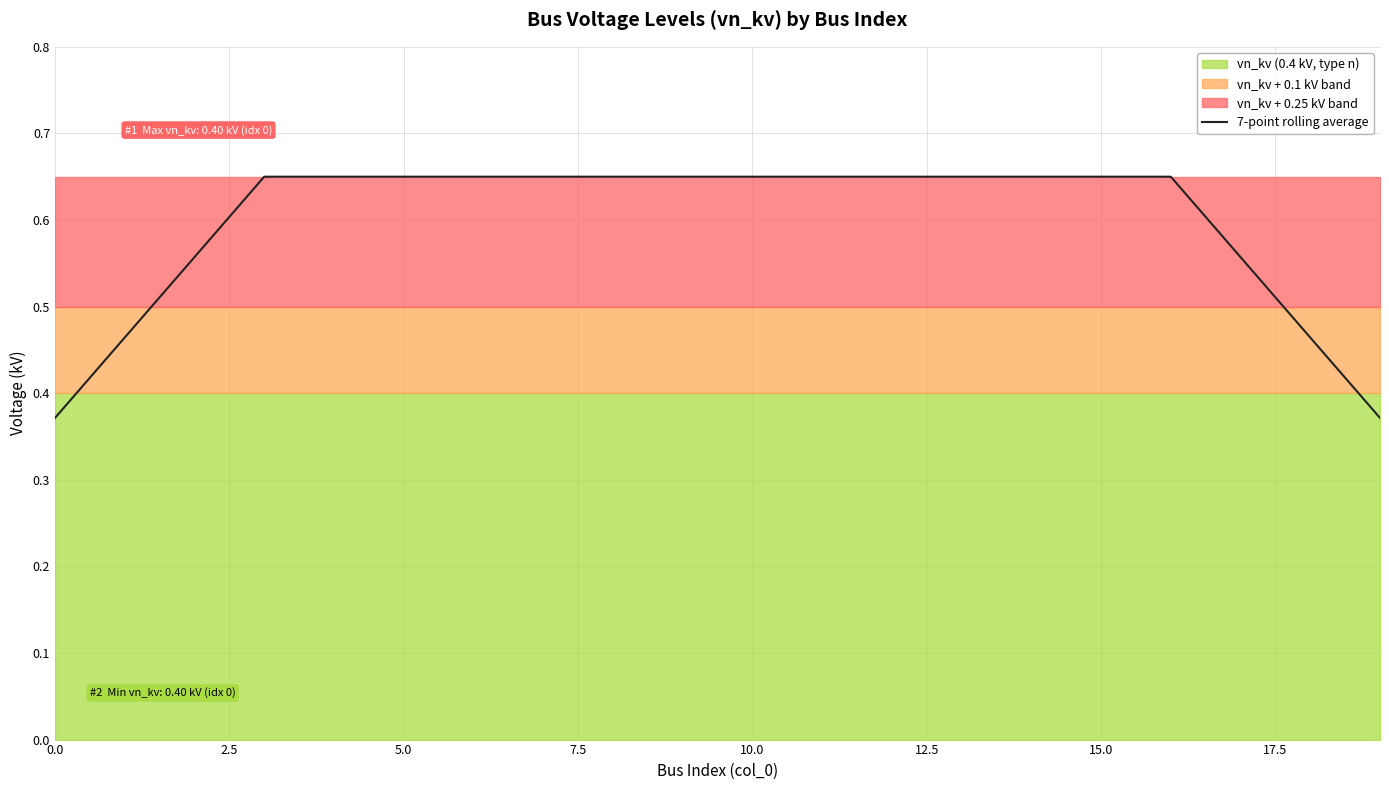

The chart shows a value of 0.3 at 10. True or false?

False